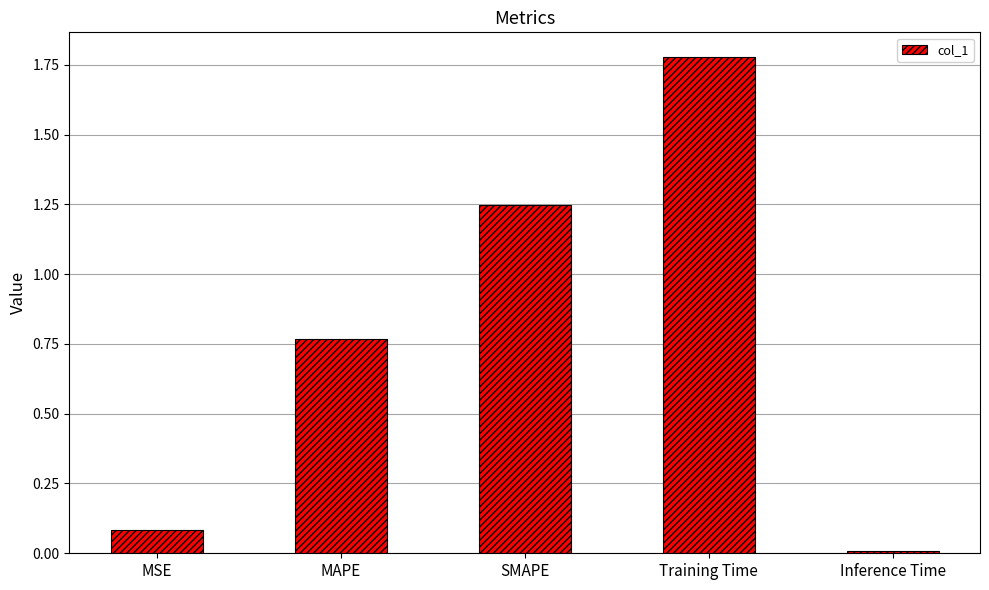

Rank the categories by value from lowest to highest.

Inference Time, MSE, MAPE, SMAPE, Training Time